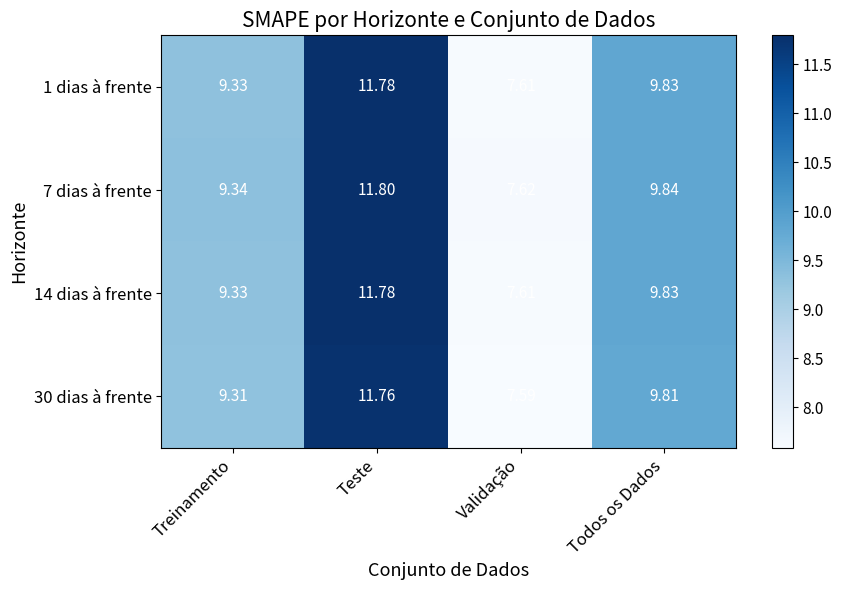

Where is 7 dias à frente nearest to the value 9?

Treinamento